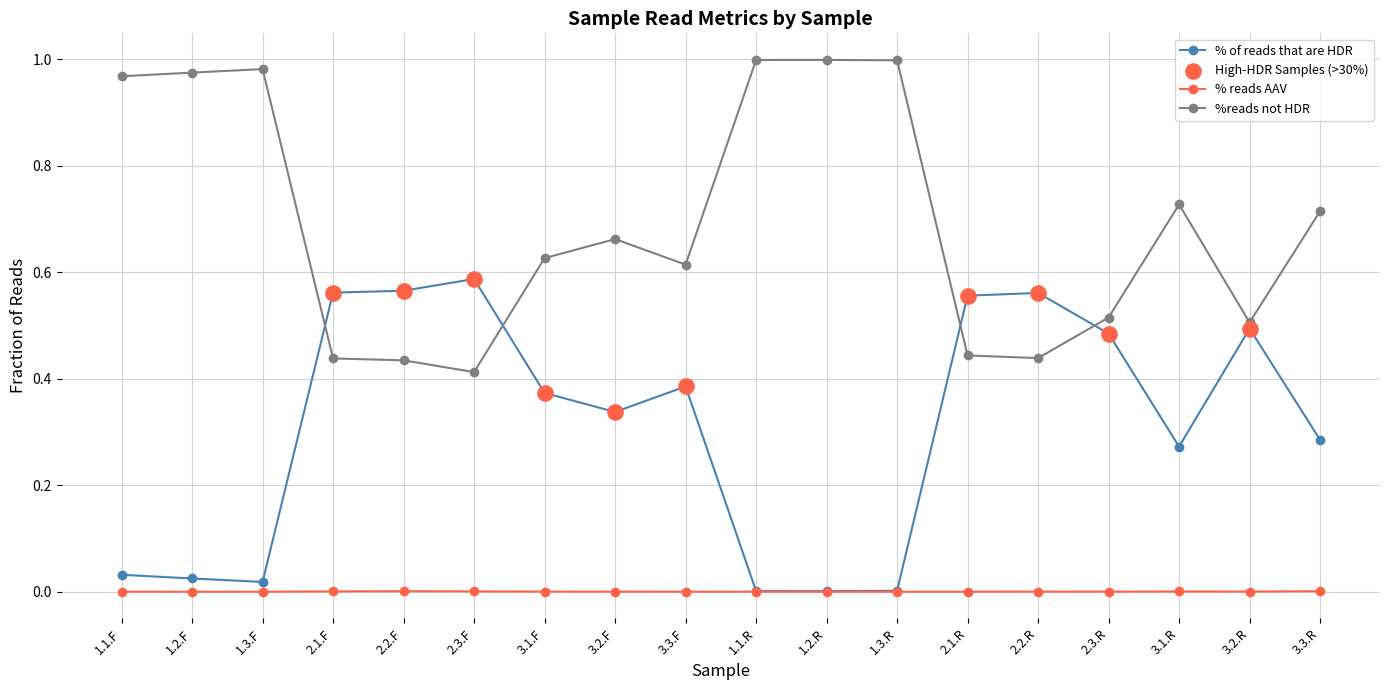

Is the value of %reads not HDR at 3.2.F greater than the value of % of reads that are HDR at 2.2.F?

Yes